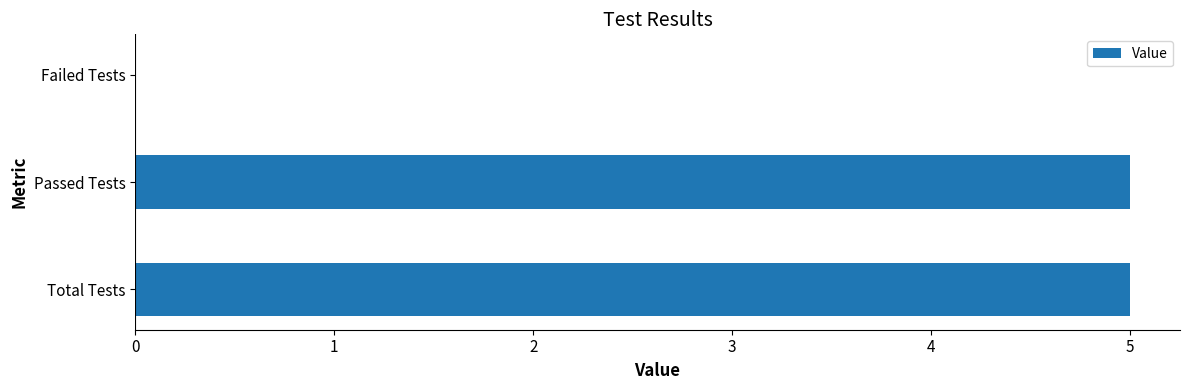

Reading bottom to top, extract all data points from this chart.

Total Tests=5	Passed Tests=5	Failed Tests=0